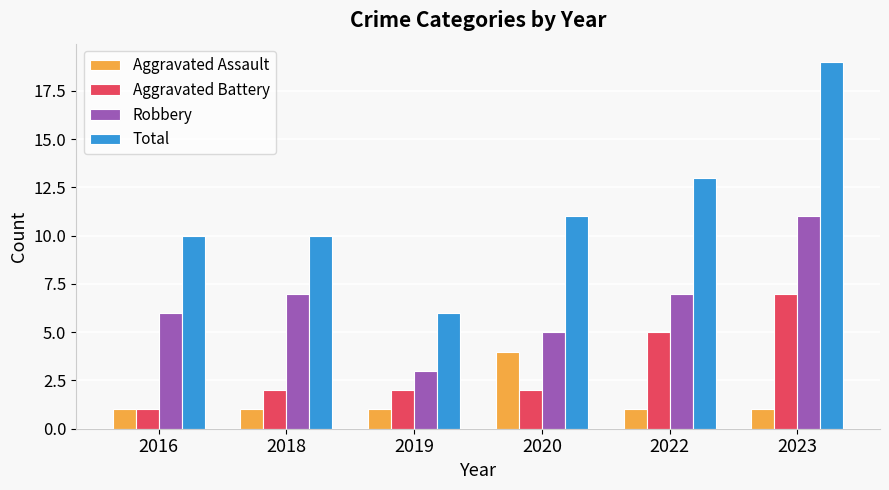

Which series changed the most between 2016 and 2022?

Aggravated Battery